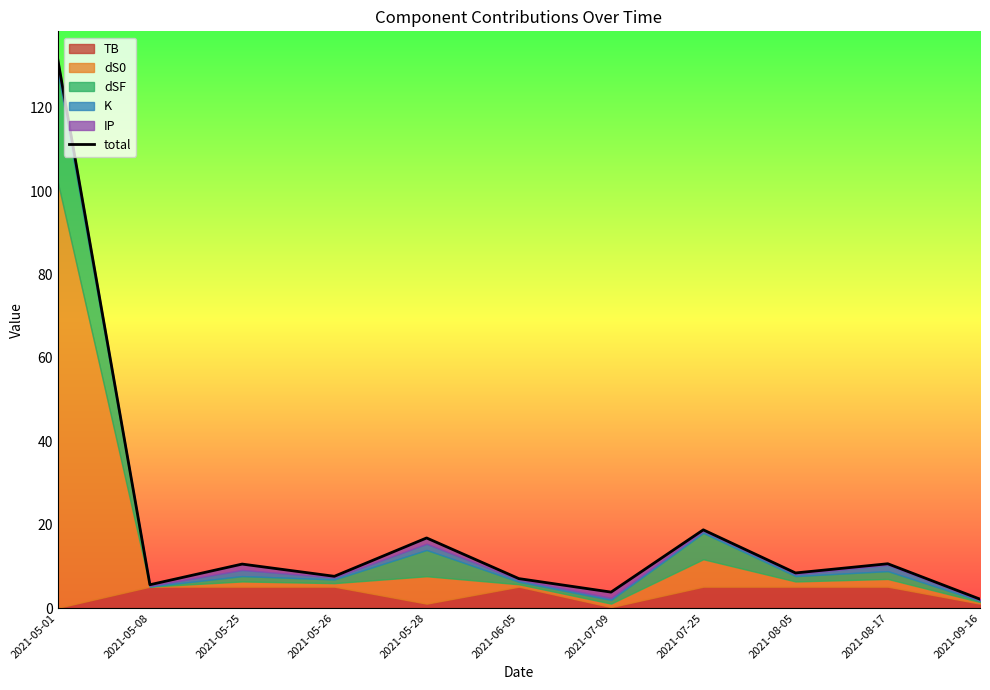

What is the difference between the values at 2021-08-05 and 2021-09-16?

6.3